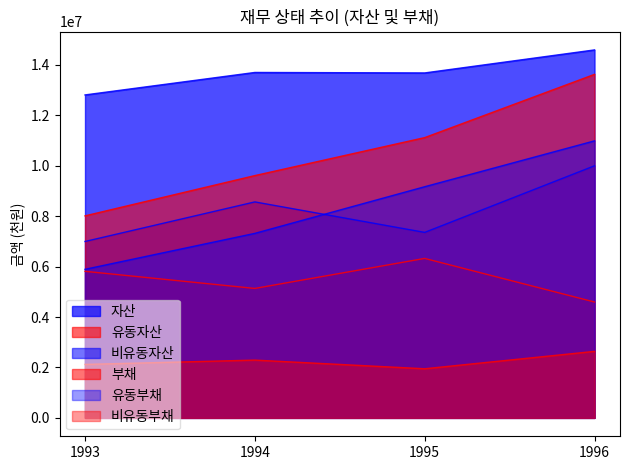

Reading right to left, transcribe all the data shown in this chart.

자산: 1996=14591369	1995=13678420	1994=13697644	1993=12806529
유동자산: 1996=4594647	1995=6323250	1994=5133186	1993=5811696
비유동자산: 1996=9996722	1995=7355170	1994=8564458	1993=6994833
부채: 1996=13622590	1995=11114234	1994=9608297	1993=8011114
유동부채: 1996=10984846	1995=9166195	1994=7316860	1993=5891066
비유동부채: 1996=2637744	1995=1948039	1994=2291437	1993=2120048